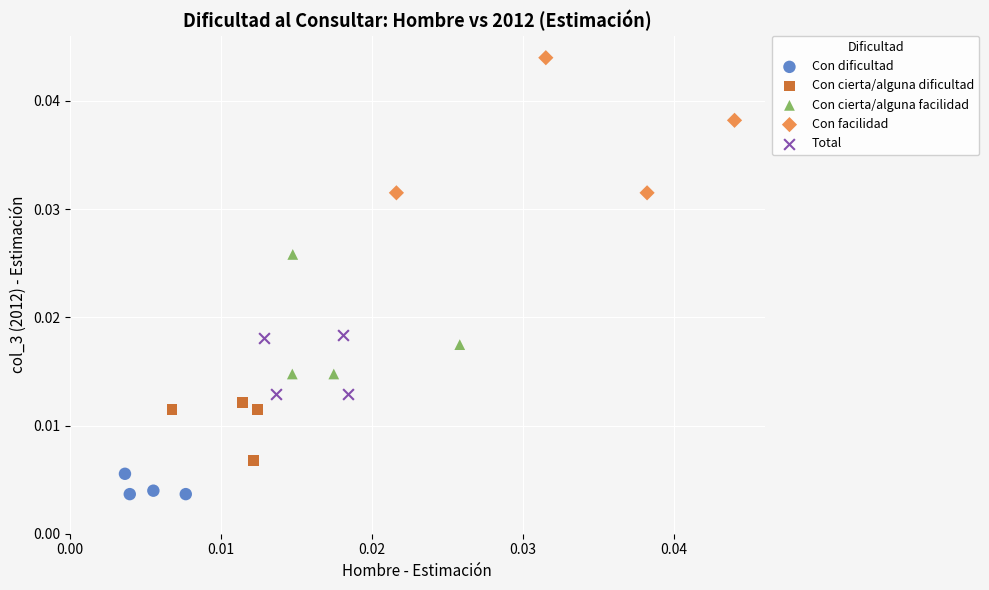

Which series reaches the maximum Y coordinate?

Con facilidad